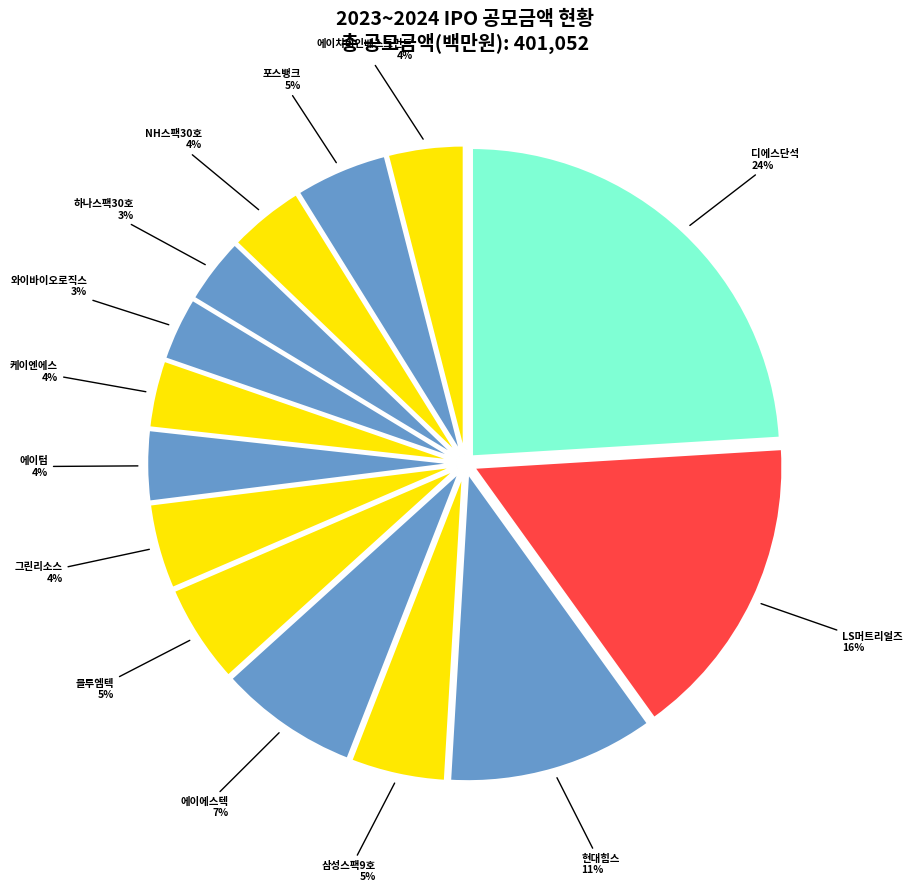

True or false: 에이에스텍 accounts for 21% of the total.

False